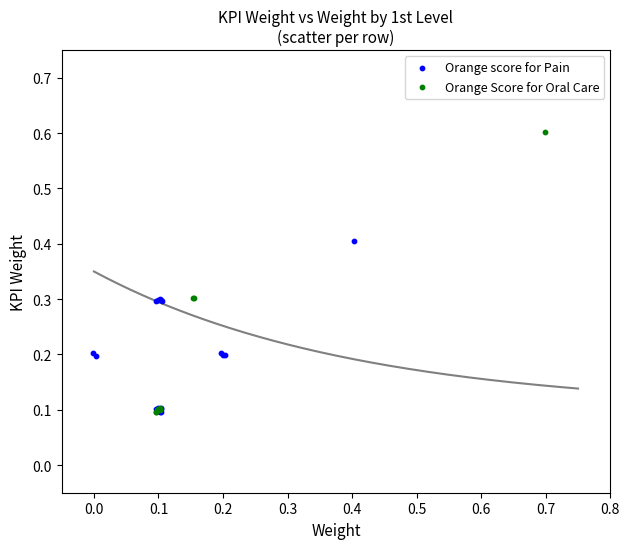

Which series contains the highest Y value?

Orange Score for Oral Care